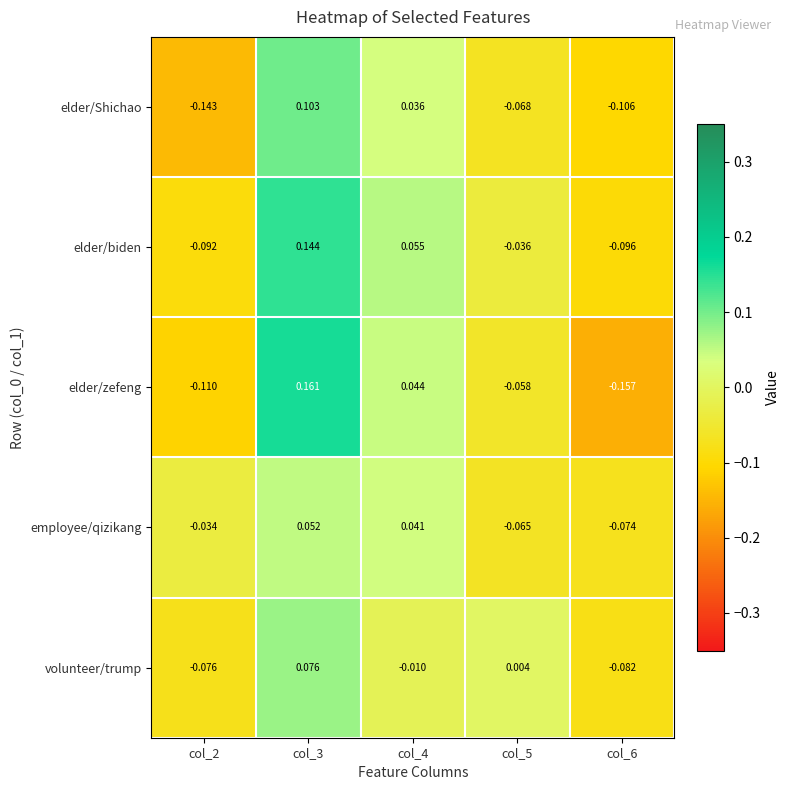

Which series has the largest total across all categories?

elder/biden